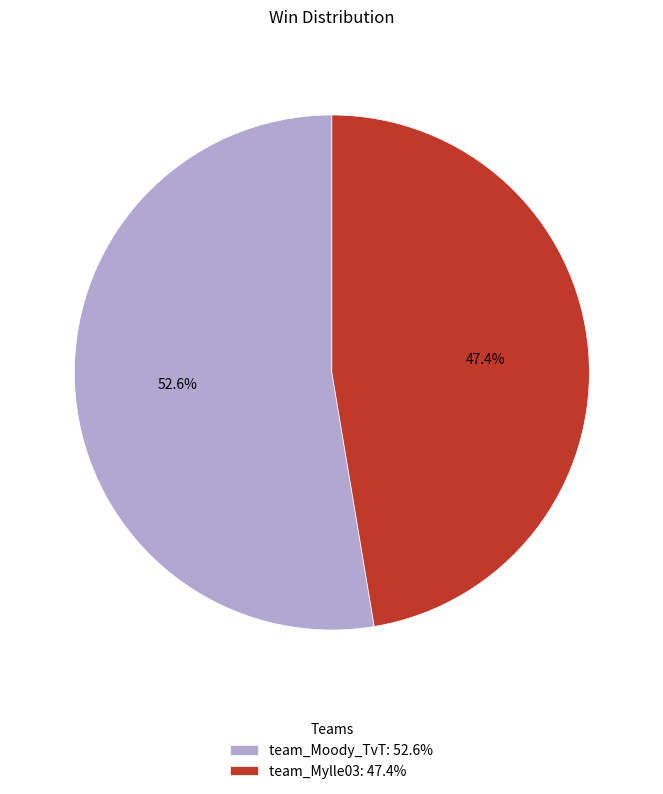

Rank the categories by value from highest to lowest.

team_Moody_TvT, team_Mylle03